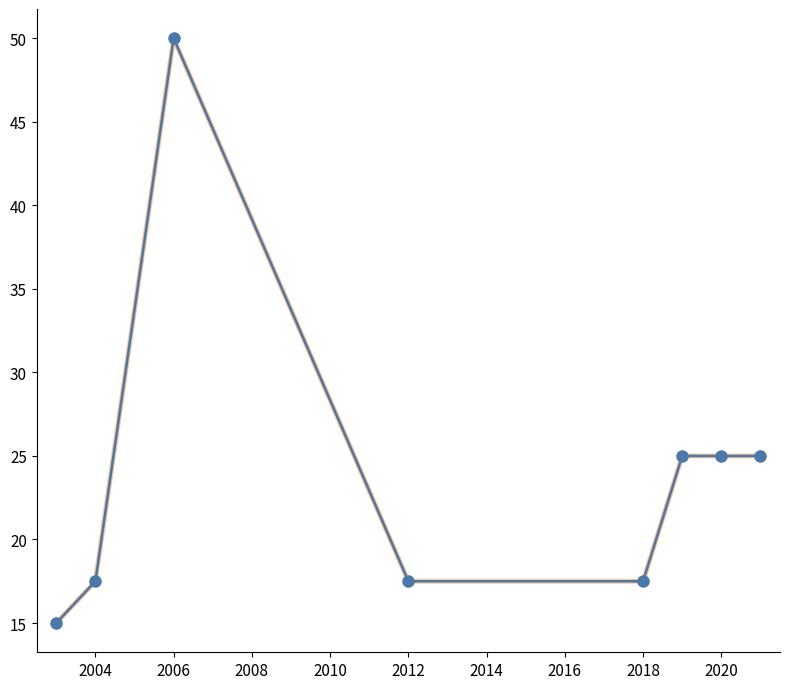

What is the difference between the second highest and minimum values?

10.0